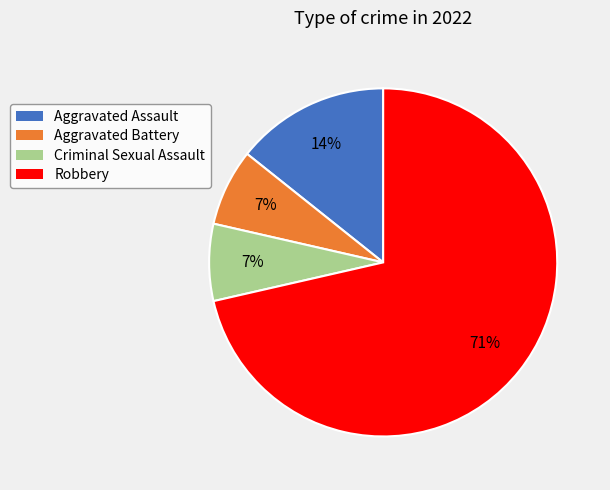

To the nearest percent, what portion does Criminal Sexual Assault represent?

7%